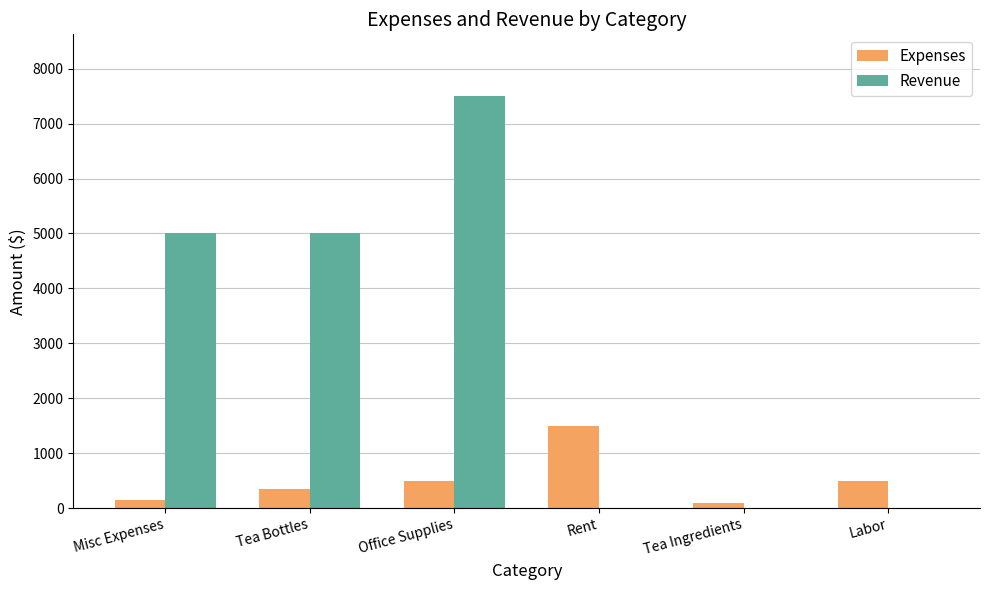

Reading left to right, extract all data points from this chart.

Expenses: 150	350	500	1500	100	500
Revenue: 5000	5000	7500	0	0	0